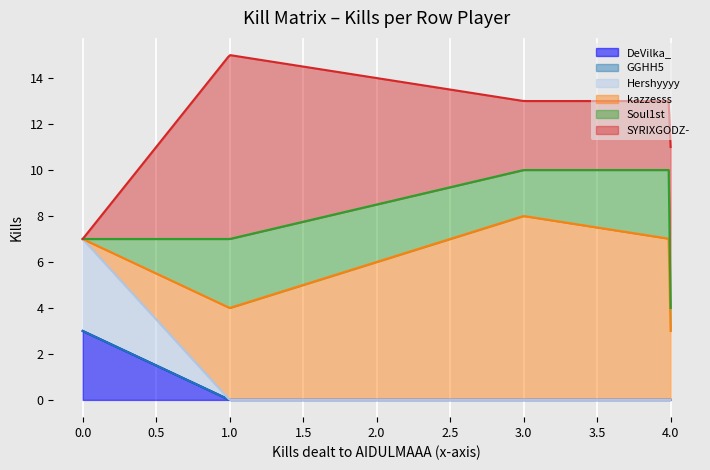

What is the maximum value for DeVilka_?

3.0